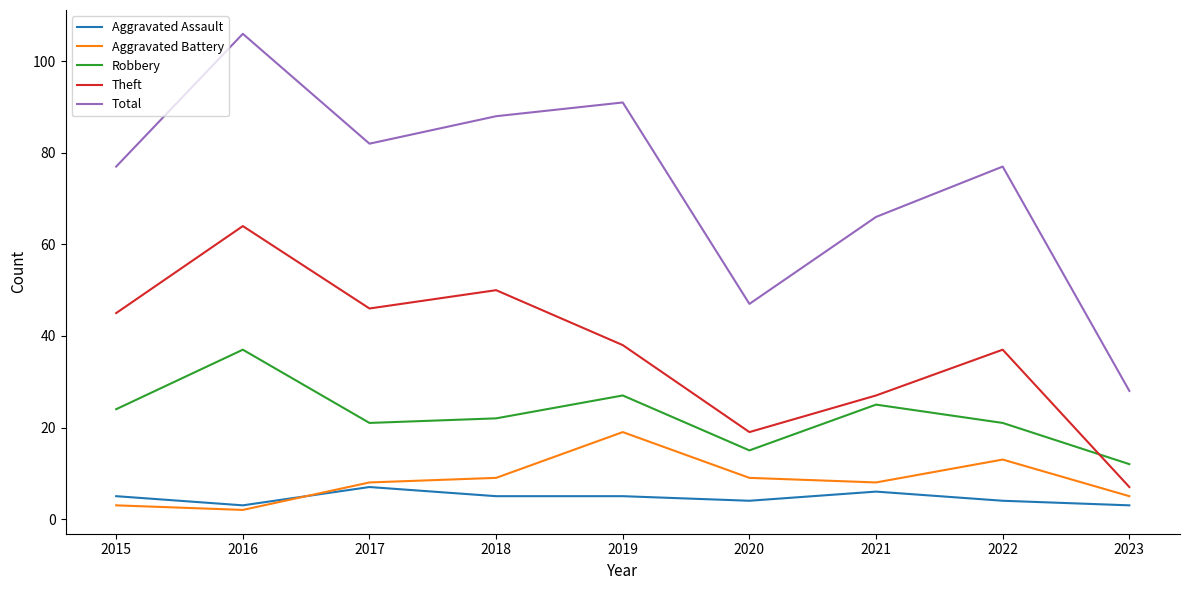

Reading right to left, extract all data points from this chart.

Aggravated Assault: 3	4	6	4	5	5	7	3	5
Aggravated Battery: 5	13	8	9	19	9	8	2	3
Robbery: 12	21	25	15	27	22	21	37	24
Theft: 7	37	27	19	38	50	46	64	45
Total: 28	77	66	47	91	88	82	106	77